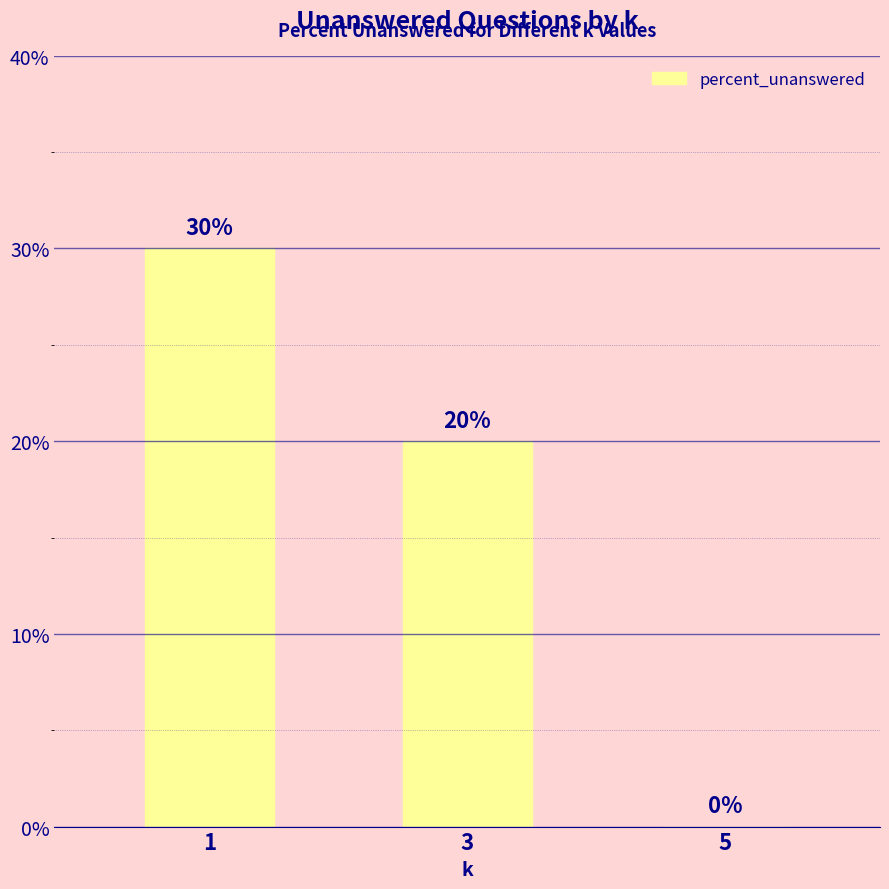

What is the approximate value at 3, to the nearest 5?

20